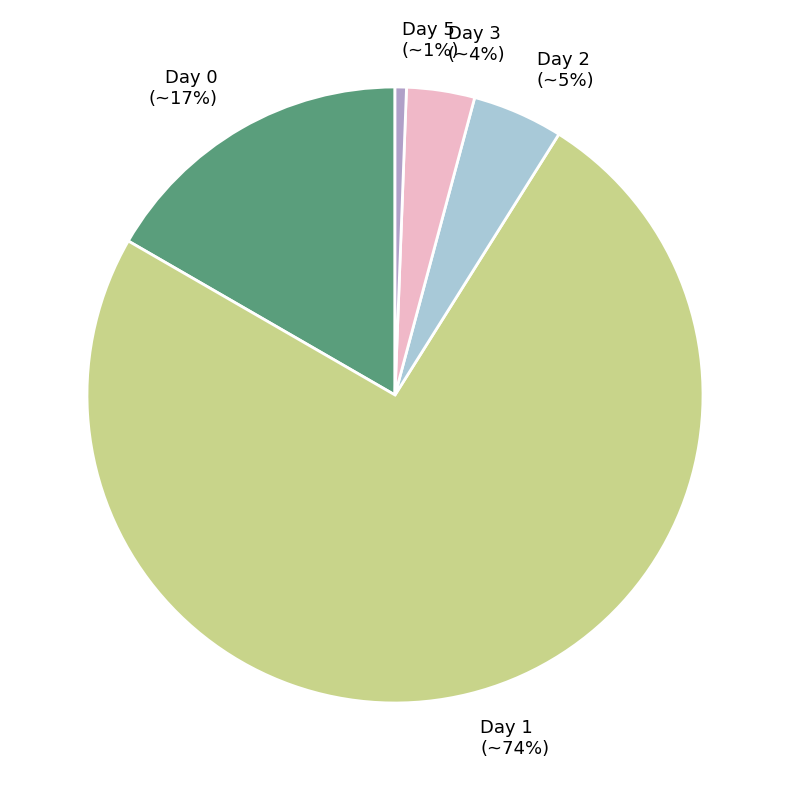

The Day 2 slice represents 14% of the pie. True or false?

False